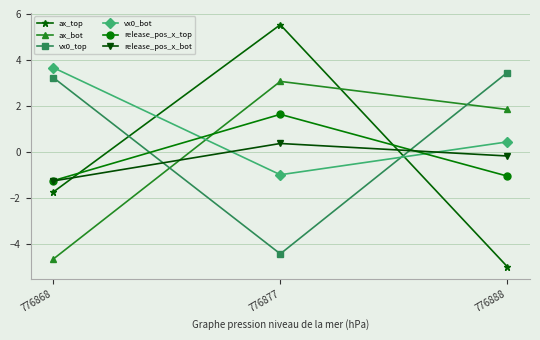

How many categories are shown in the chart?

3